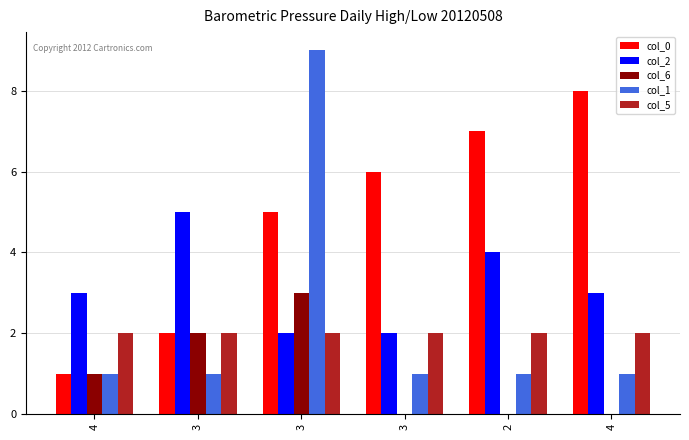

How many col_6 values are between 0 and 2?

5